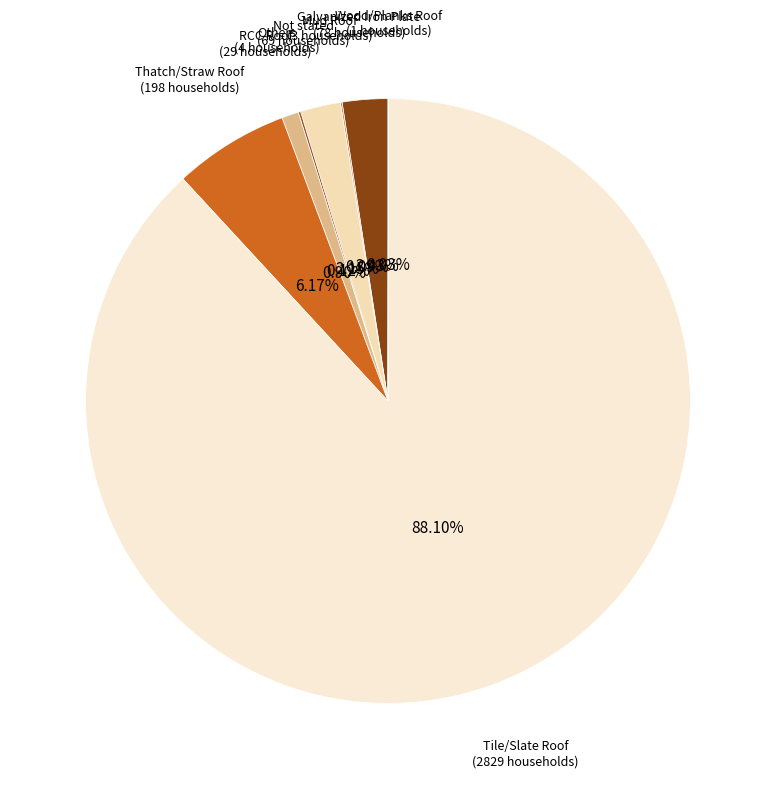

What is the majority slice?

Tile/Slate Roof